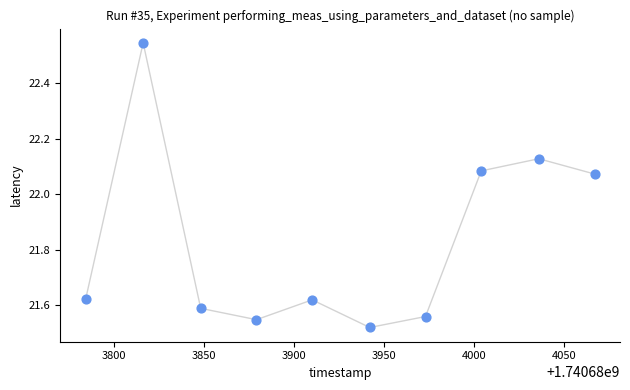

What is the range of Y values (max minus min)?

1.0